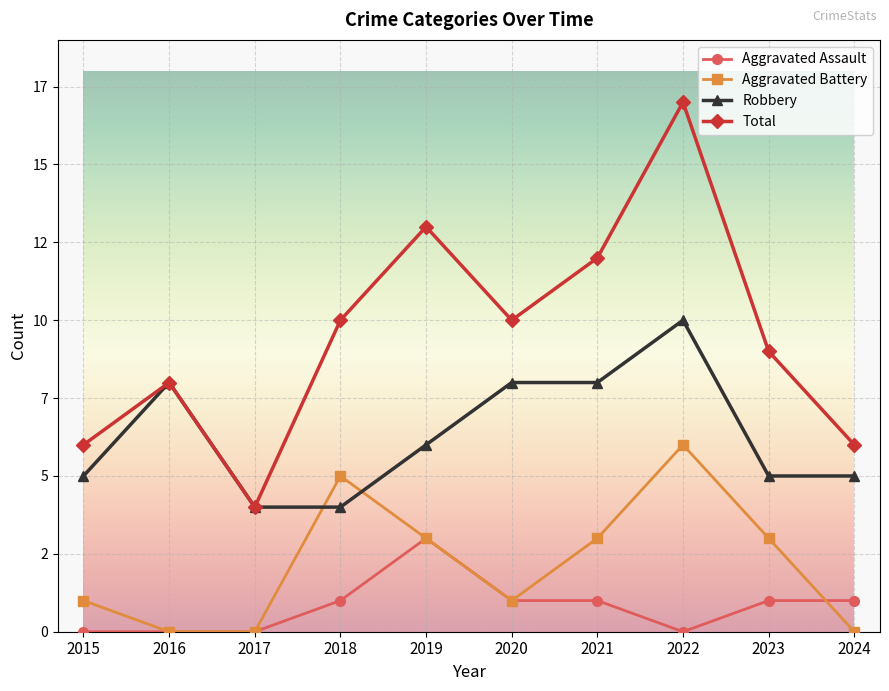

What are all the series names shown in the legend?

Aggravated Assault, Aggravated Battery, Robbery, Total